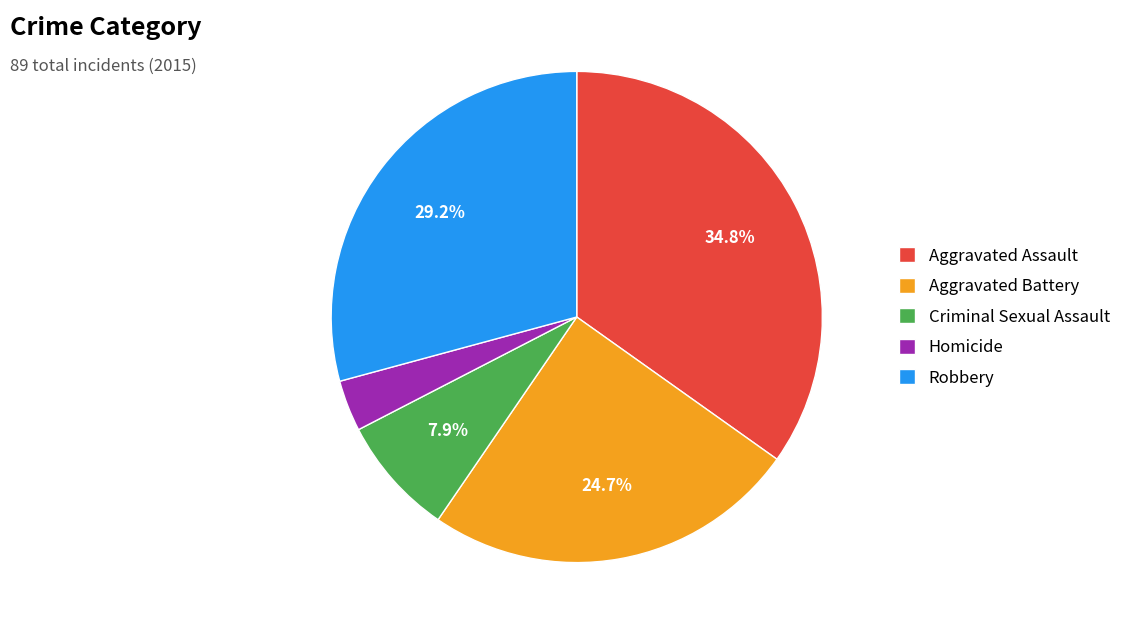

Which slice is the smallest?

Homicide